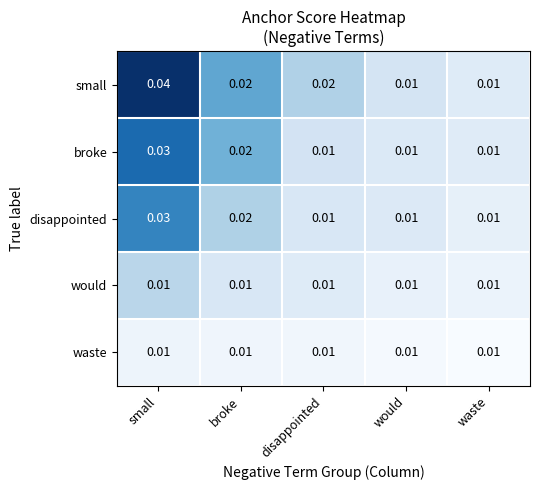

At which category is the sum across all series the highest?

small